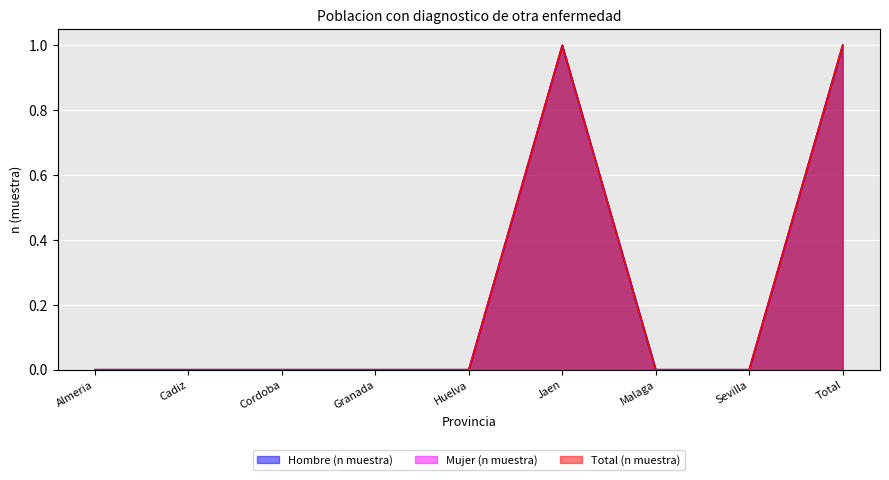

Between Cordoba and Jaen, which series saw the biggest shift?

Hombre (n muestra)